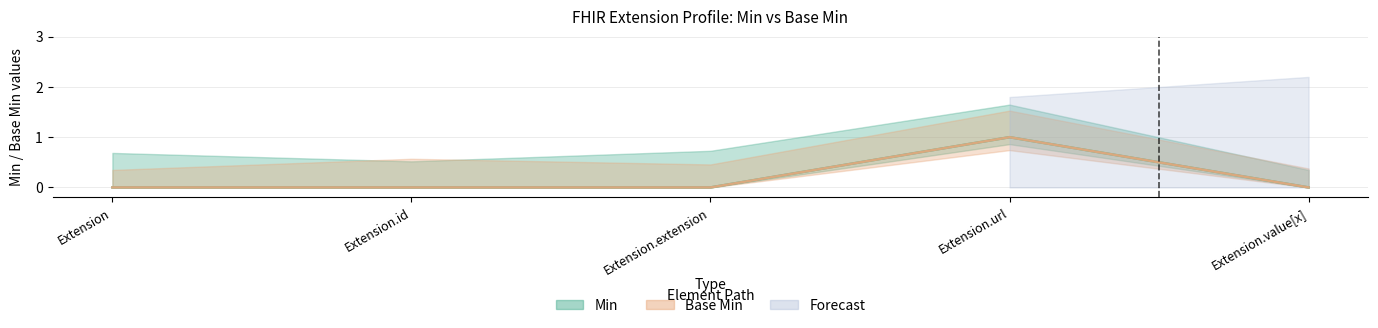

The value of Min at Extension.id is 0. True or false?

True